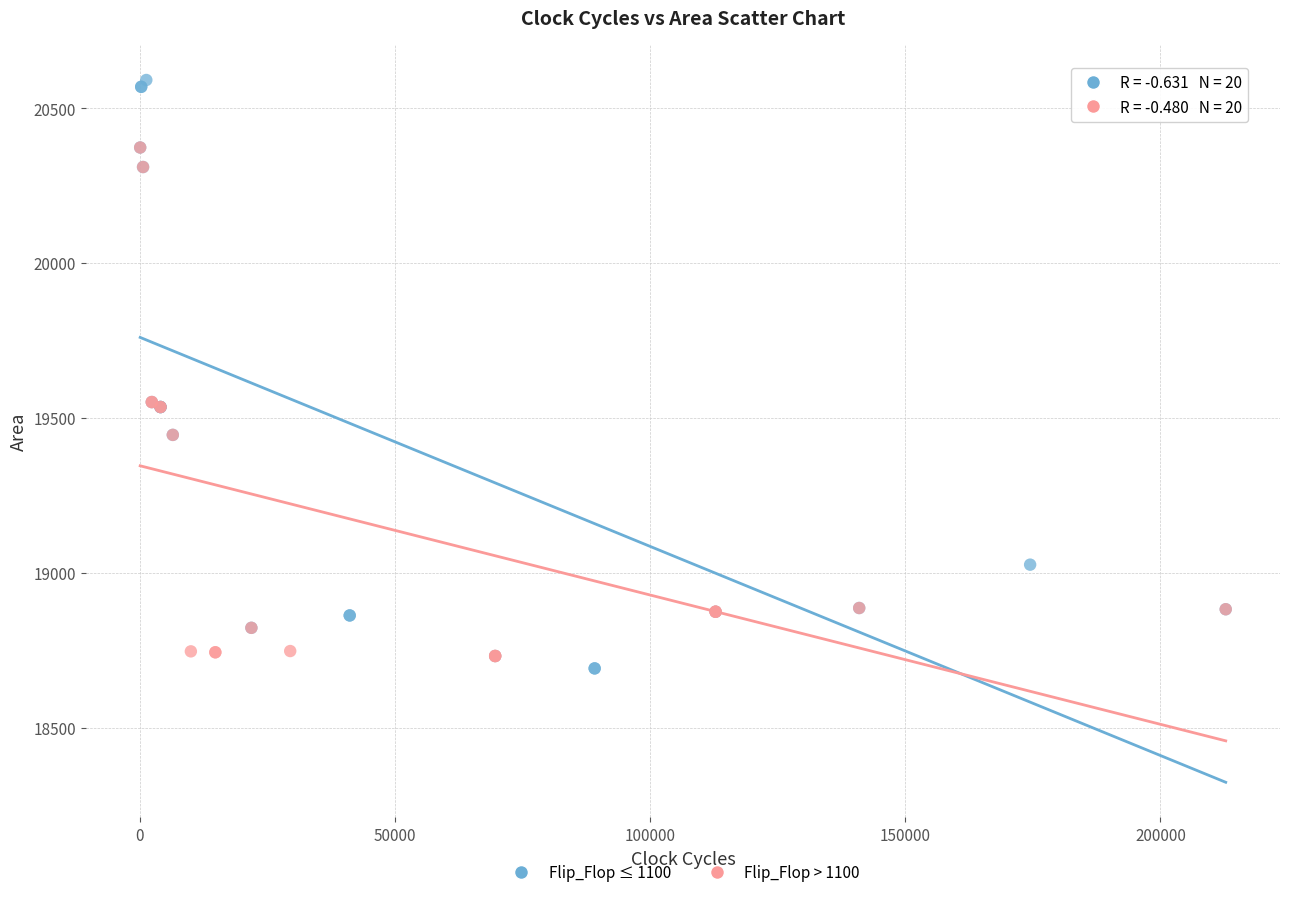

Which series contains the highest Y value?

Flip_Flop ≤ 1100